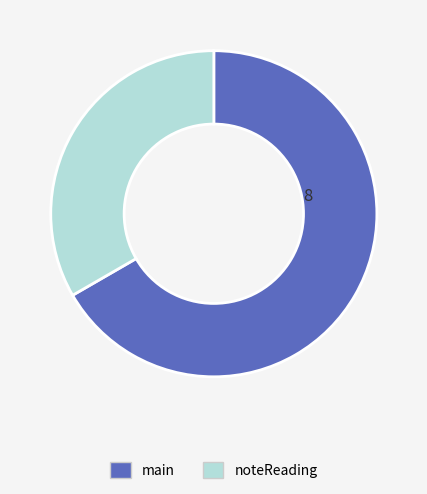

Do noteReading and main together represent more than half of the pie?

Yes